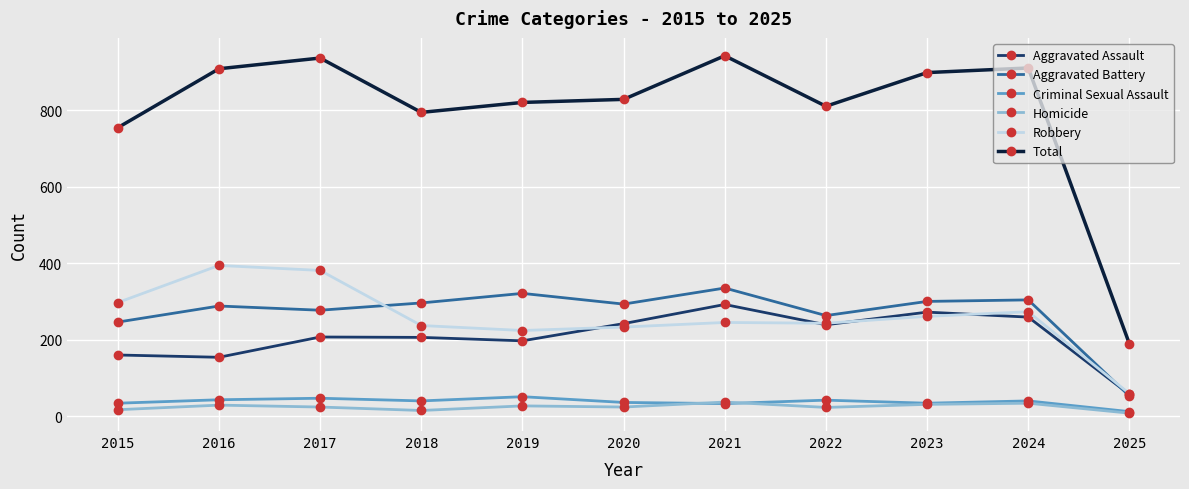

Is it true that Criminal Sexual Assault equals 40 at 2018?

True